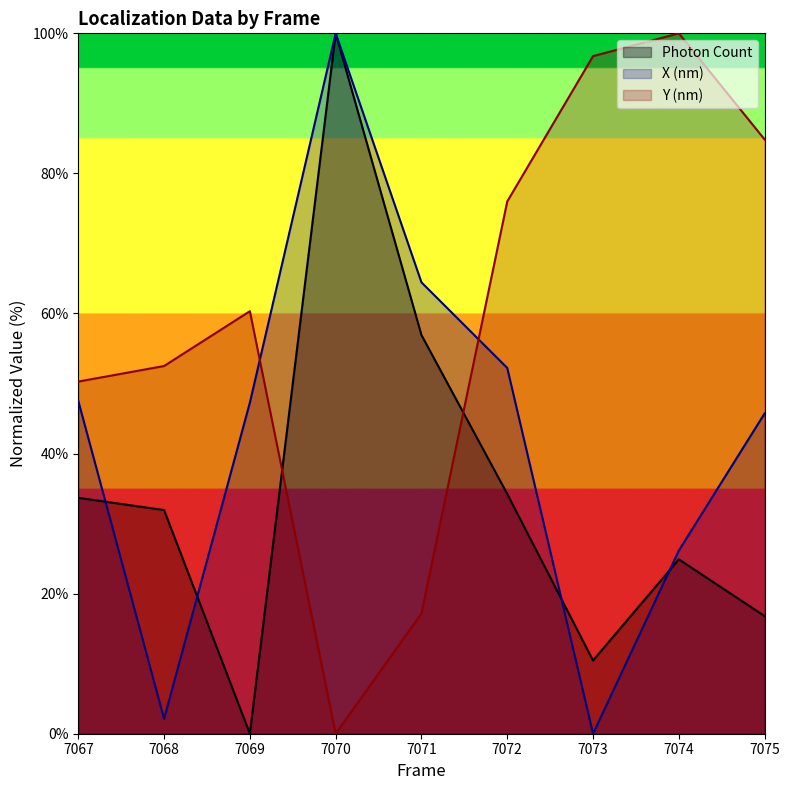

What is the value of the Y (nm) point at the 6th from the left?

76.0